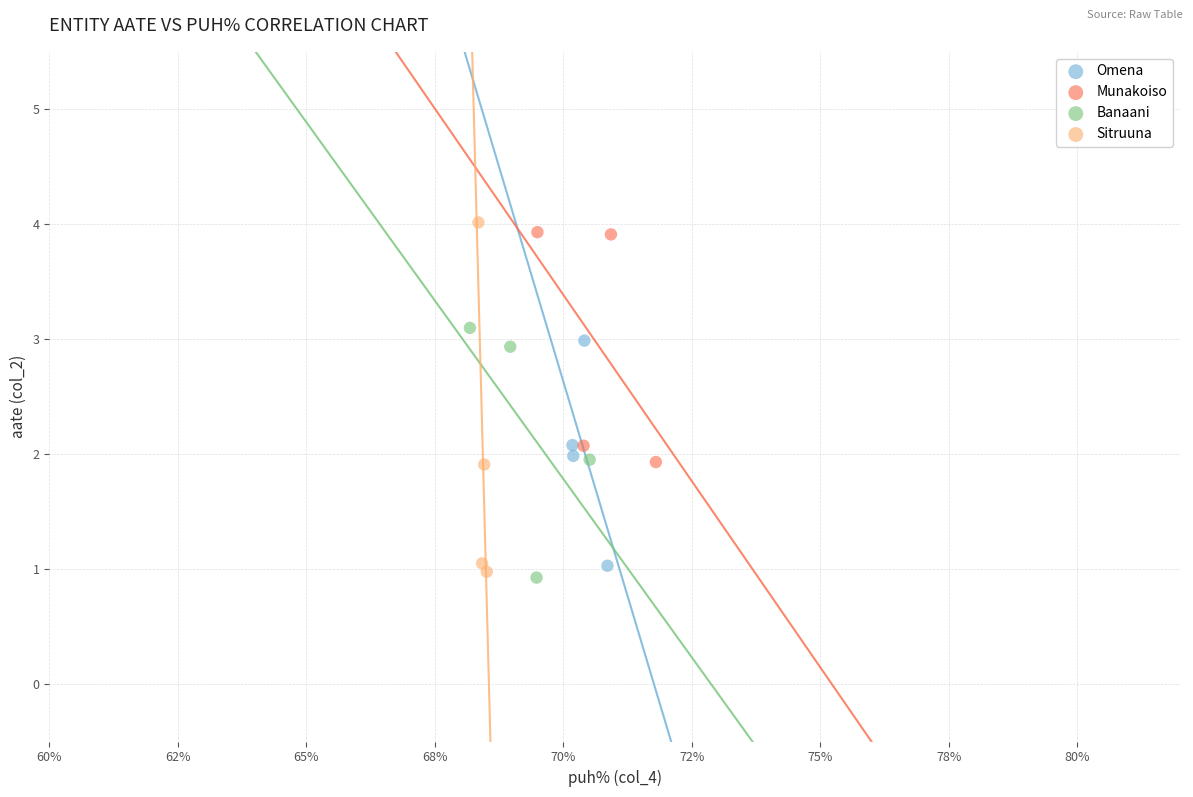

Which series has the largest Y range (max minus min)?

Sitruuna